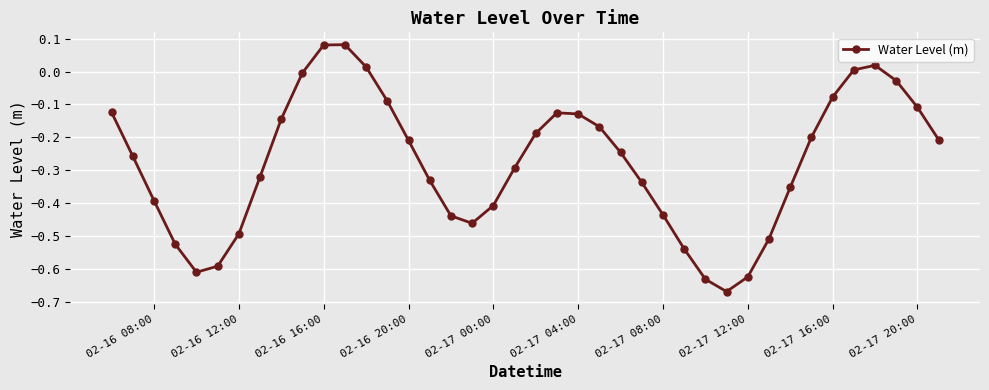

True or false: the data has more than 1 interior local peaks.

True